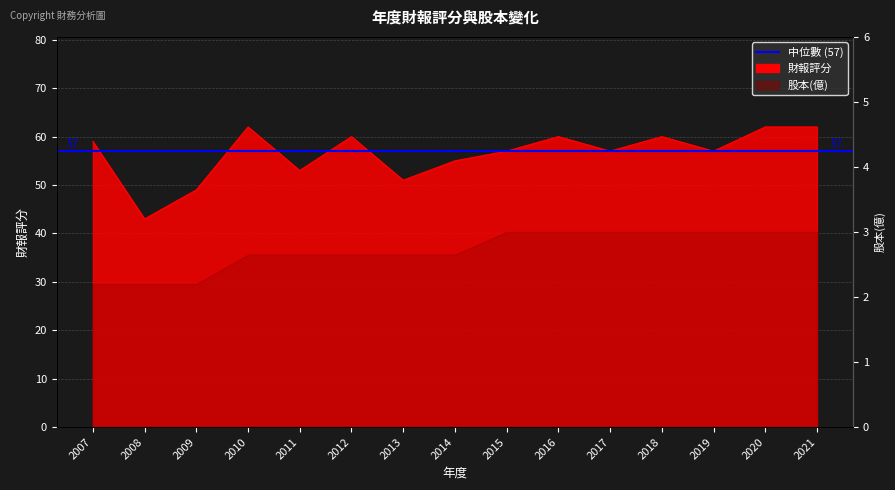

Rank the categories by value from highest to lowest.

2010, 2020, 2021, 2012, 2016, 2018, 2007, 2015, 2017, 2019, 2014, 2011, 2013, 2009, 2008